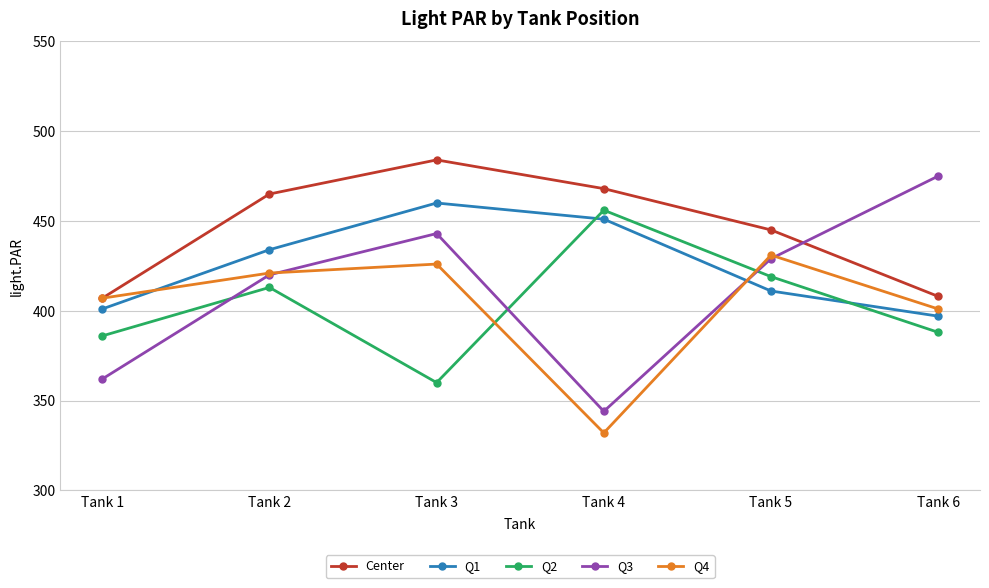

True or false: Center has more than 2 points higher than both neighbors.

False